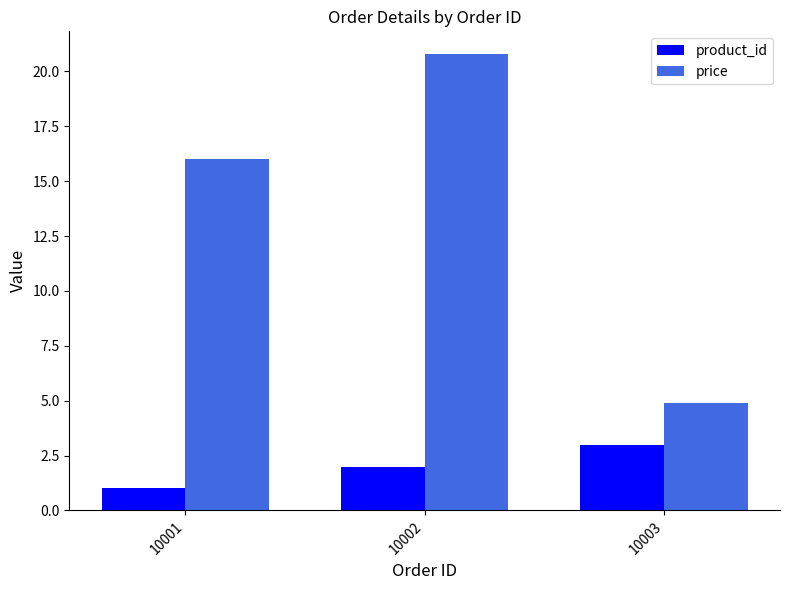

The value of product_id at 10001 is 0.2. True or false?

False